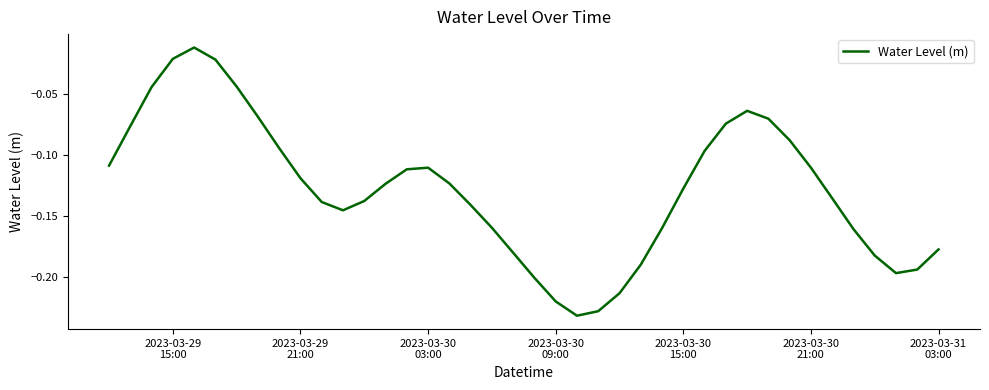

Is this an area chart (filled region under the line)?

No